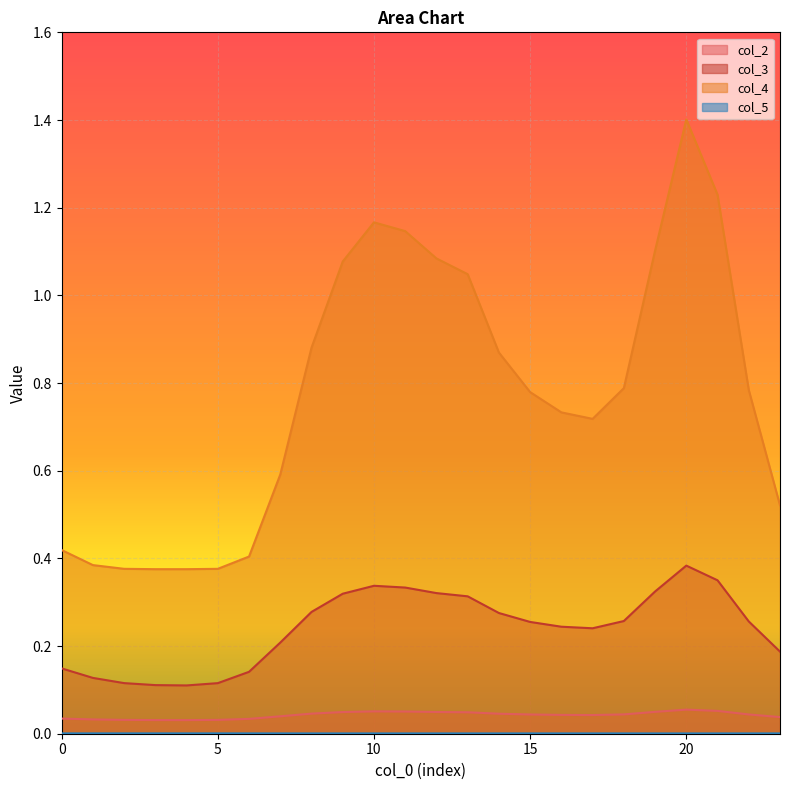

How many lines are shown in the chart?

4